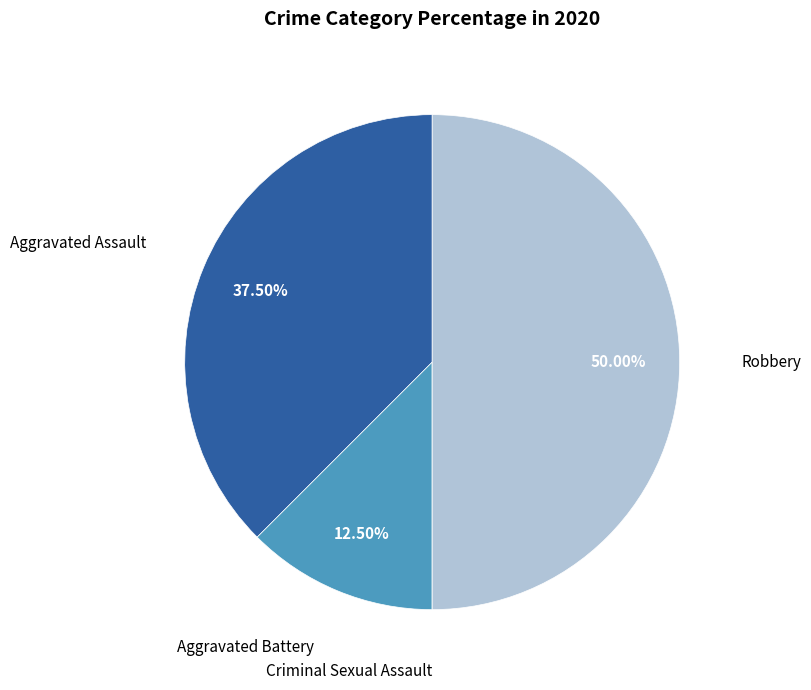

To the nearest percent, what is the average slice percentage?

25%